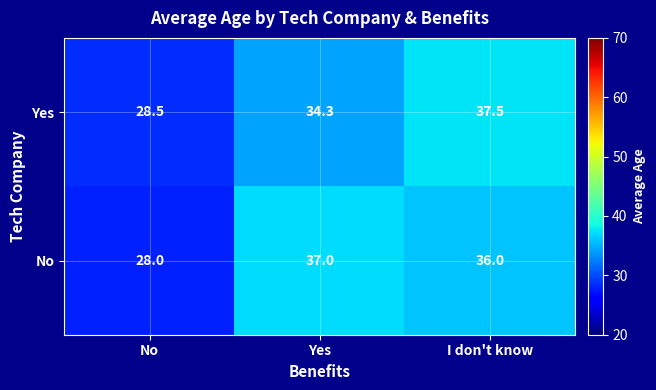

What is the sum of the Yes values at I don't know and Yes?

71.8